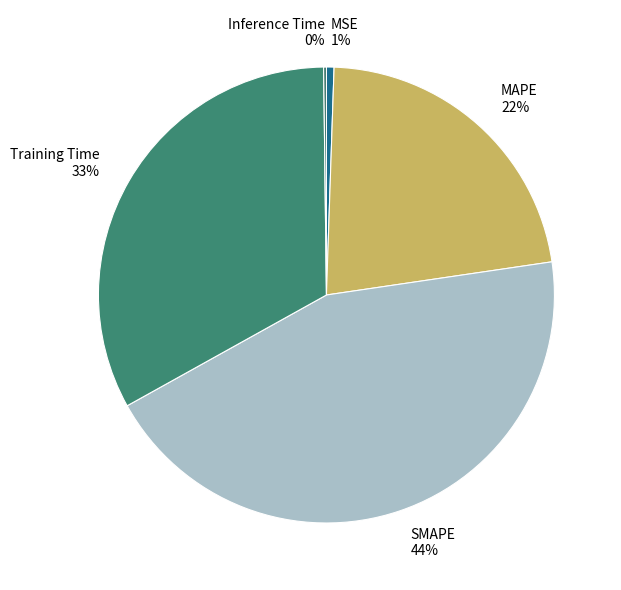

What percentage is the SMAPE slice, to the nearest percent?

44%